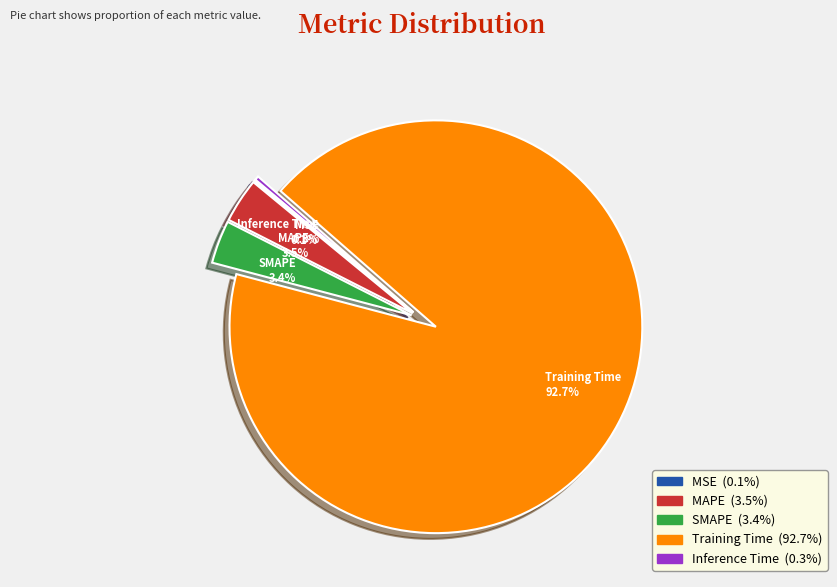

Which slice represents more than half of the pie?

Training Time